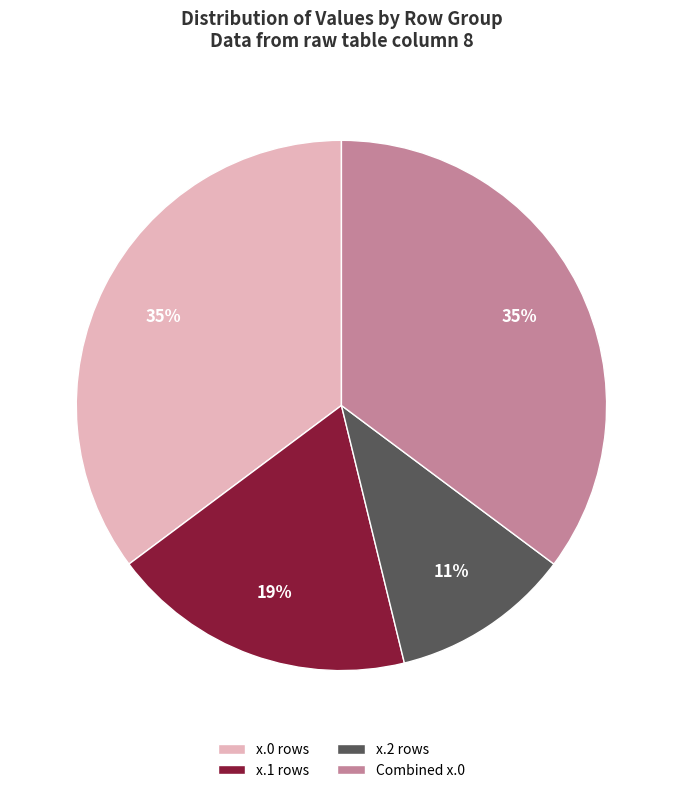

Which category has the smallest portion of the pie?

x.2 rows